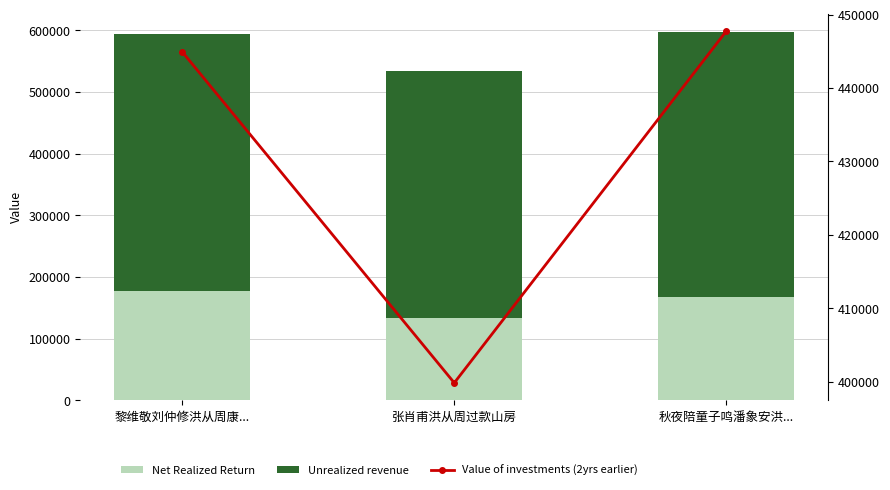

List the series in order of their peak value, lowest first.

Net Realized Return, Unrealized revenue, Value of investments (2yrs earlier)